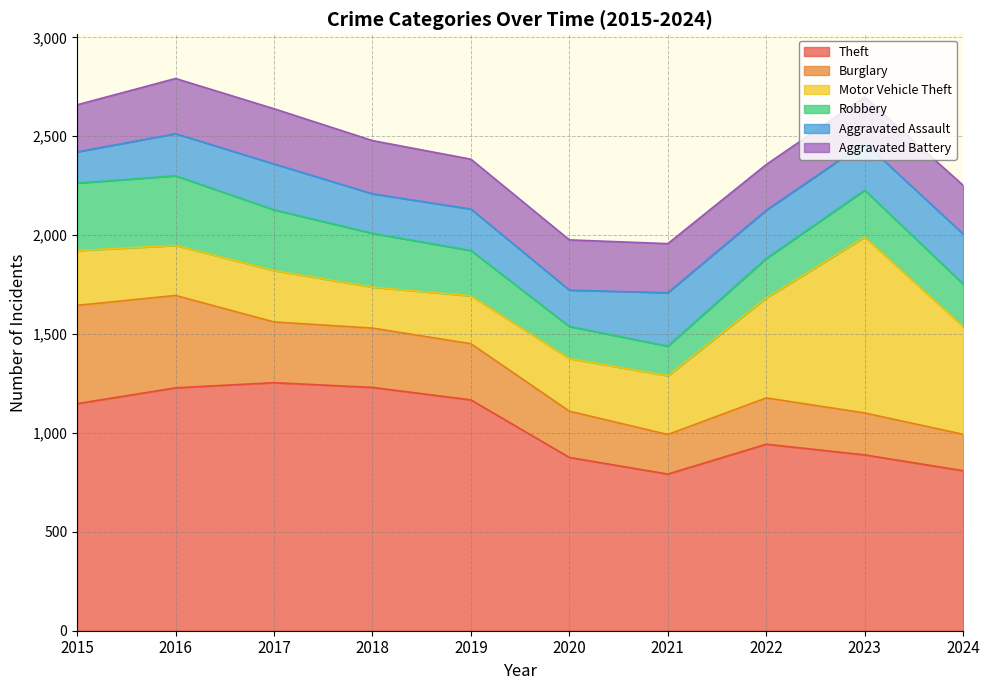

After their last crossing, which series has the higher values: Aggravated Assault or Aggravated Battery?

Aggravated Assault